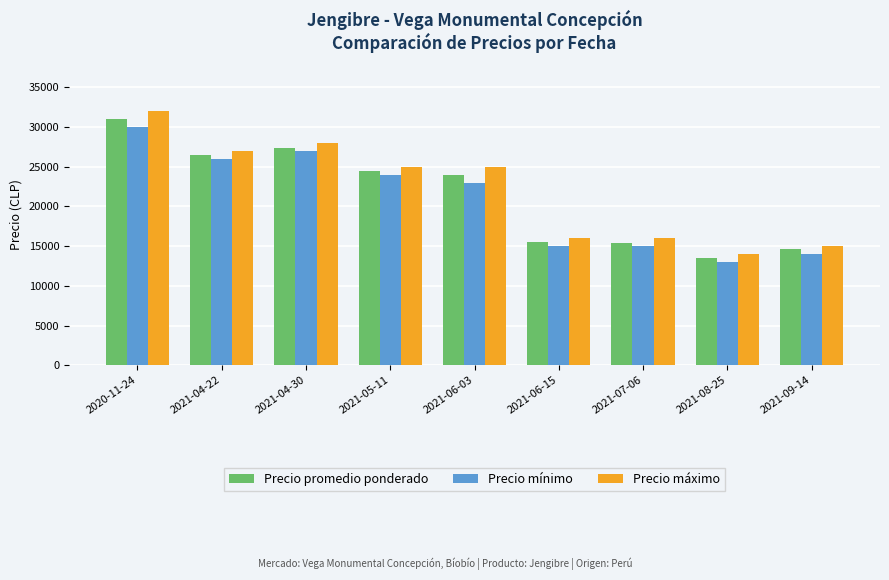

How many data points does each series have?

9